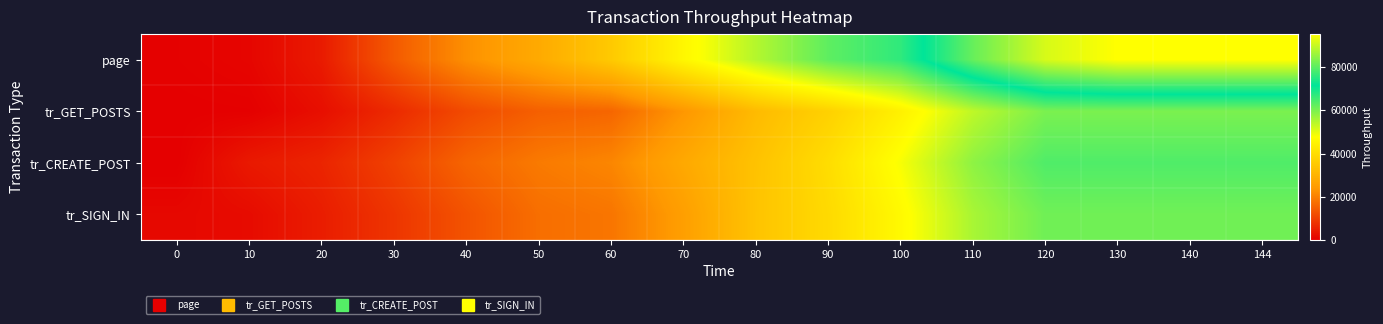

Reading left to right, list all the values displayed in this chart.

page: 0=354.5	10=1007.3	20=4224.1	30=14087.3	40=22423.6	50=27933.8	60=35266.1	70=45848.6	80=54675.1	90=62681.1	100=67043.1	110=81024.9	120=91470.2	130=95332.3	140=95332.3	144=95332.3
tr_GET_POSTS: 0=11.7	10=146.4	20=2449.3	30=6663.4	40=11693.3	50=15000.1	60=15996.0	70=23616.2	80=31809.3	90=37025.1	100=44421.8	110=53742.0	120=60005.3	130=60005.3	140=60005.3	144=60005.3
tr_CREATE_POST: 0=0.0	10=4020.1	20=5808.3	30=10278.7	40=15780.2	50=19132.8	60=21007.1	70=27654.7	80=33612.9	90=39840.1	100=48369.9	110=58228.1	120=64005.6	130=64005.6	140=64005.6	144=64005.6
tr_SIGN_IN: 0=1330.8	10=1917.0	20=4632.3	30=8383.9	40=12993.3	50=17297.8	60=18367.5	70=25360.5	80=33857.5	90=39131.4	100=46420.8	110=55783.6	120=61011.4	130=61011.4	140=61011.4	144=61011.4